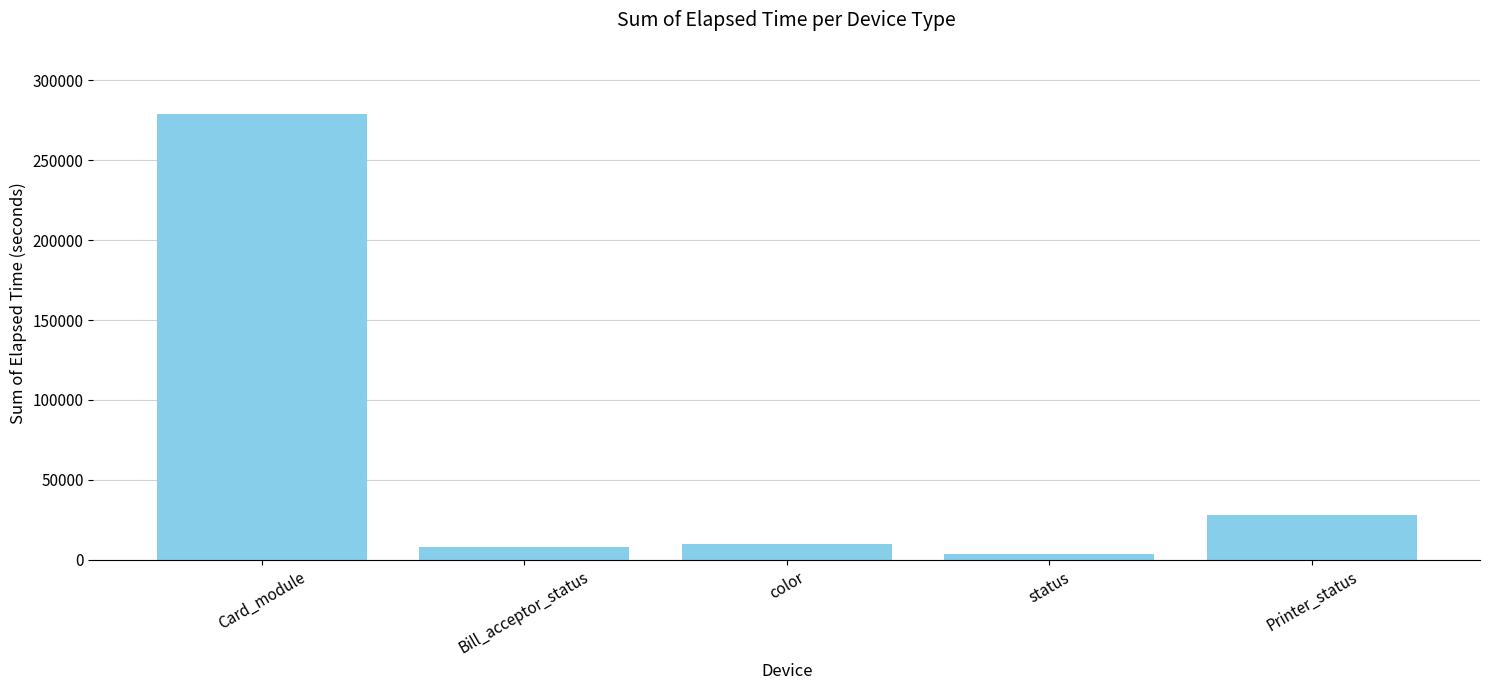

The chart shows a value of 7716 at Bill_acceptor_status. True or false?

True